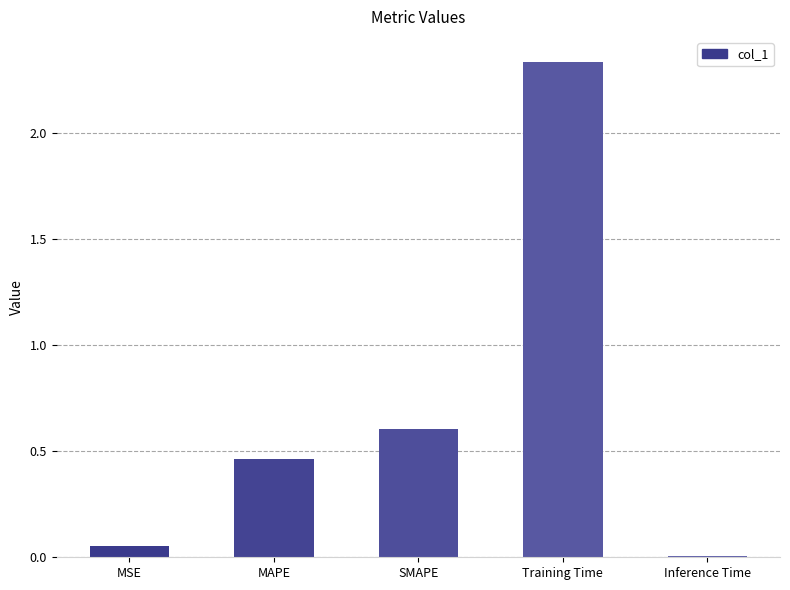

Which has a higher value, SMAPE or MAPE?

SMAPE